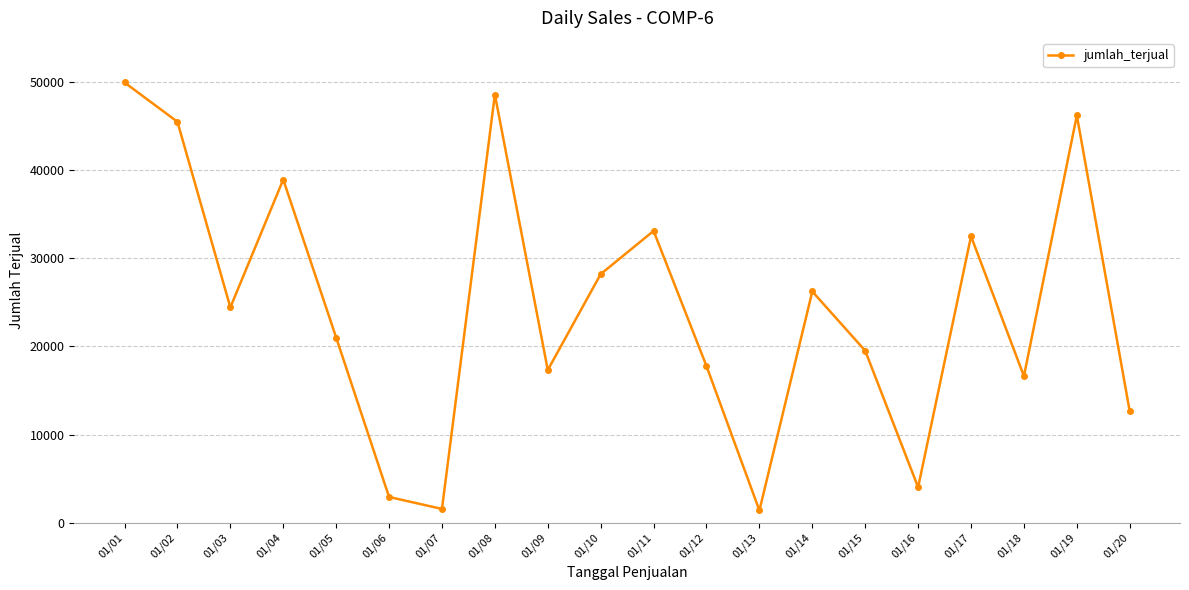

At which label does the data first exceed 24428?

01/01